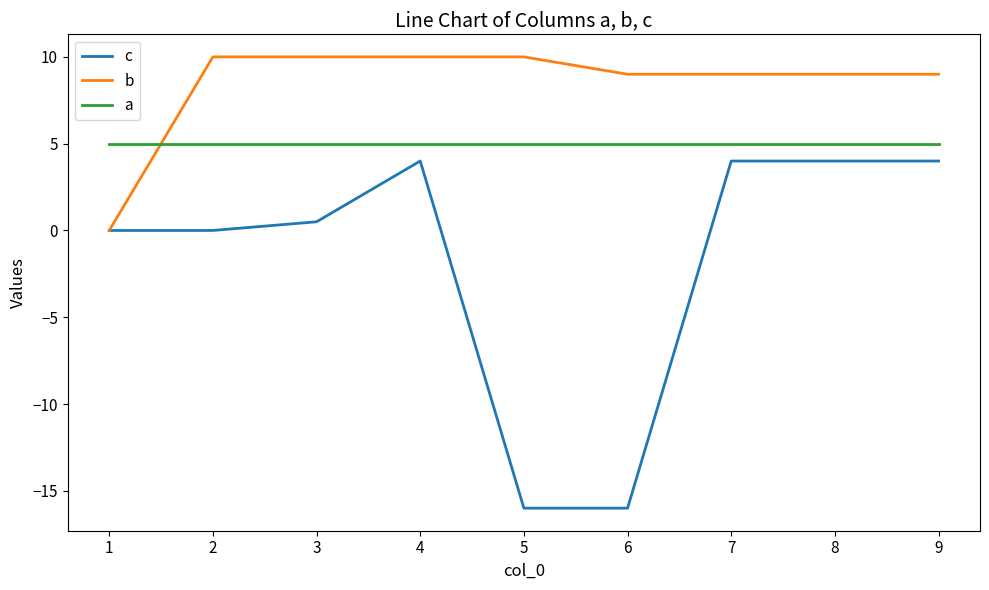

What is the average value of the b series?

8.4